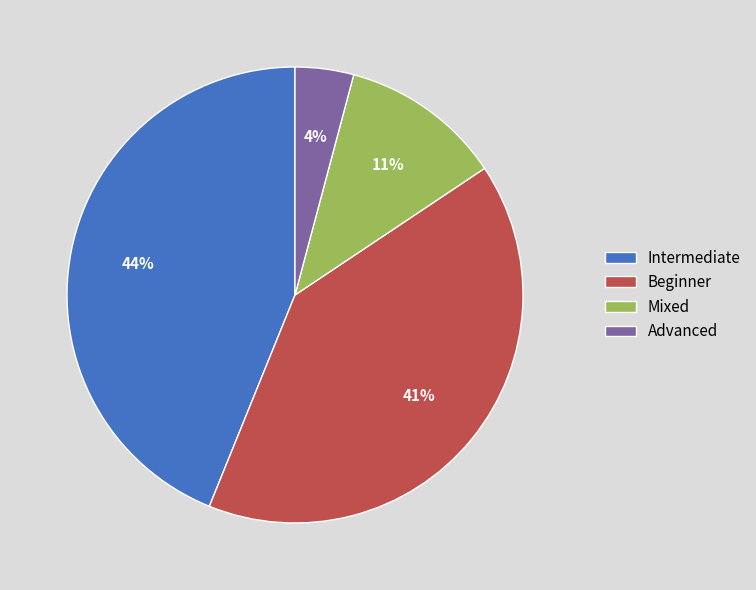

Approximately how many times larger is the value at Mixed compared to Beginner?

0.3